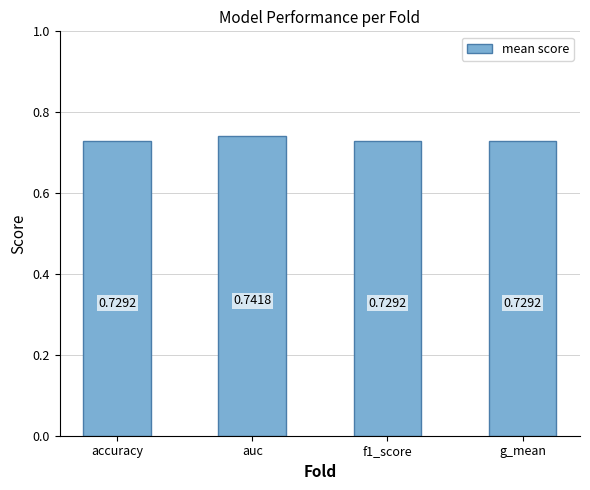

How many bars are there in total?

4